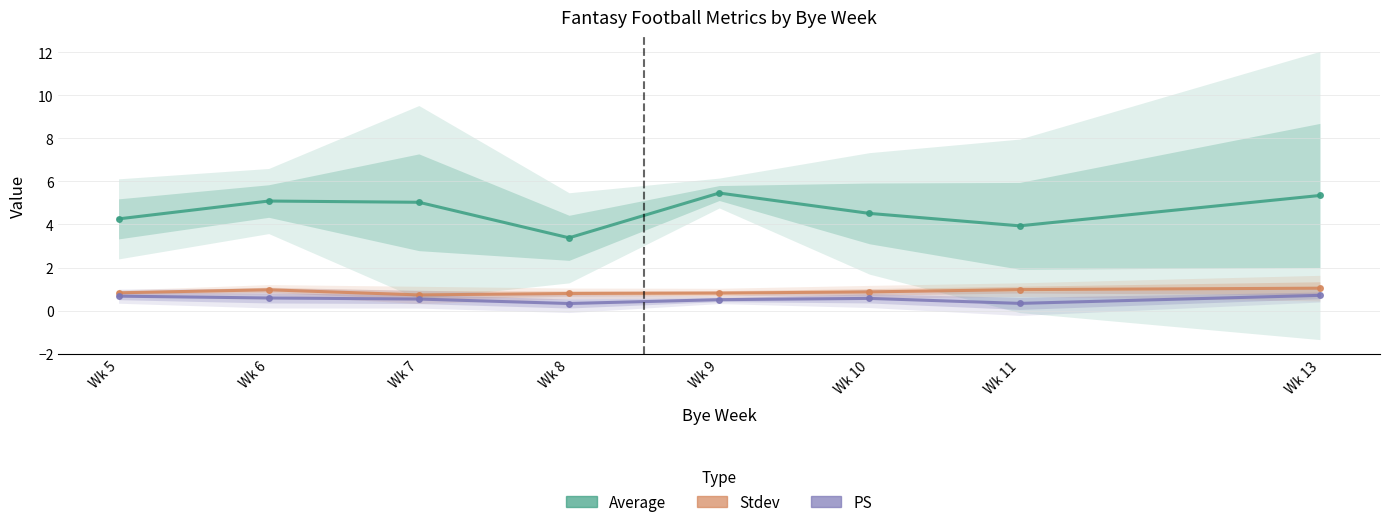

How many PS values are between 0 and 1?

8